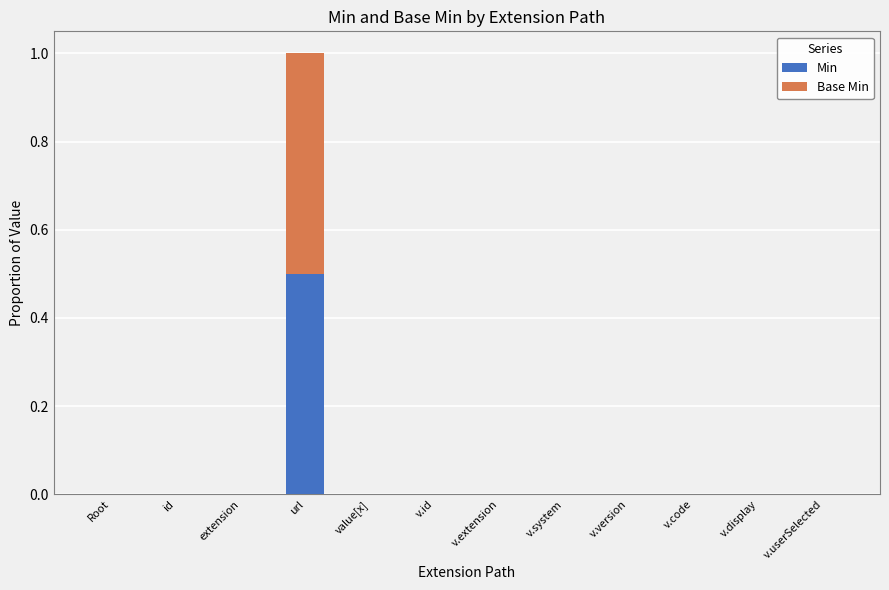

At which label does Min reach its peak?

url